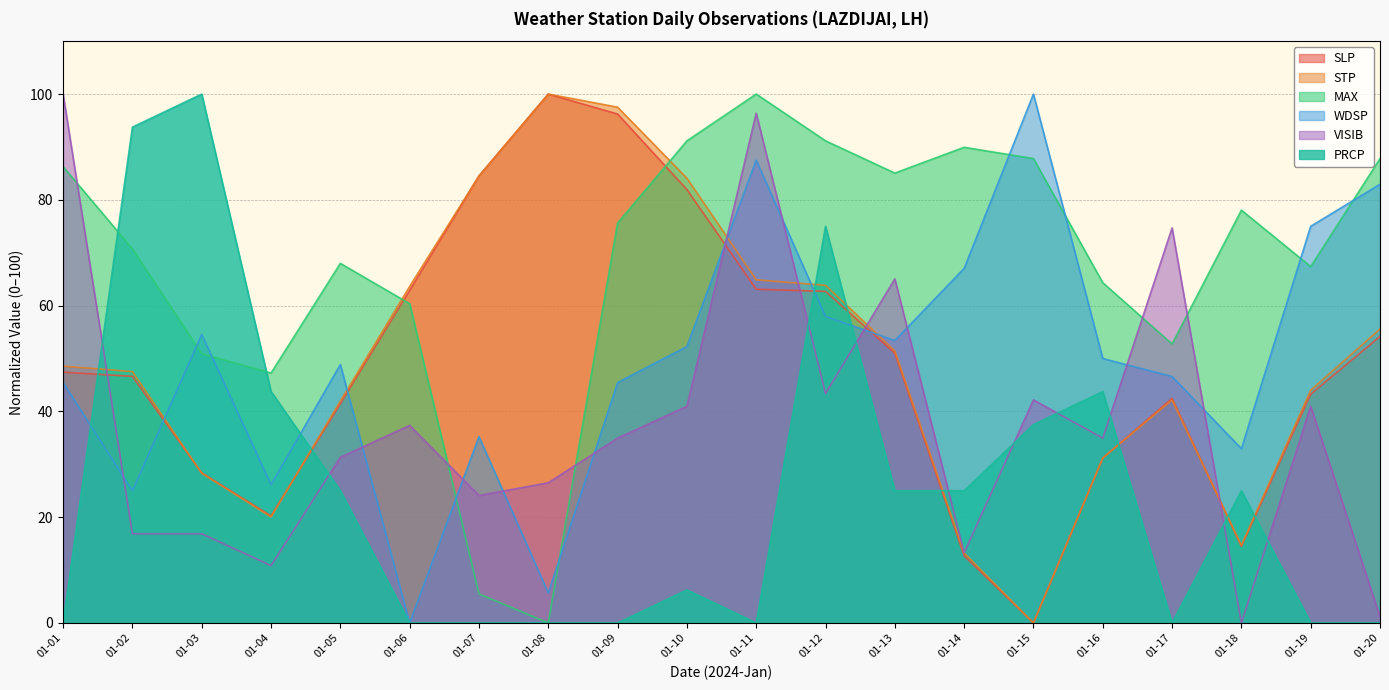

What is the value of the SLP point at the 14th from the left?

12.7